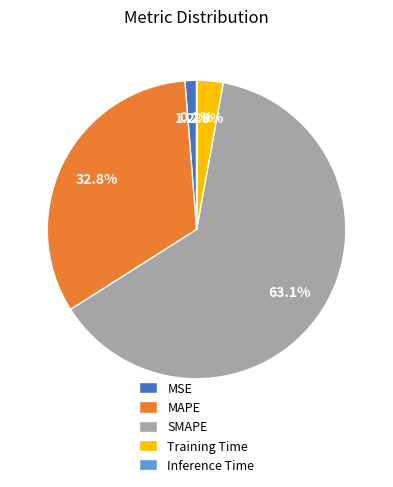

True or false: MSE accounts for 1% of the total.

True